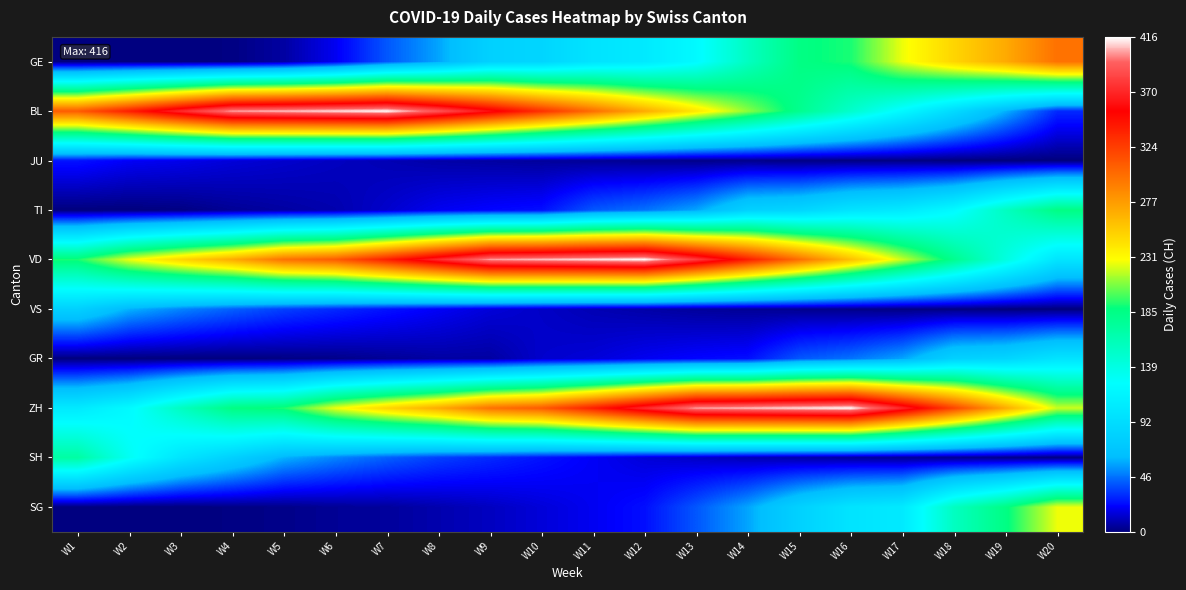

Which series has the largest range (max minus min)?

BL